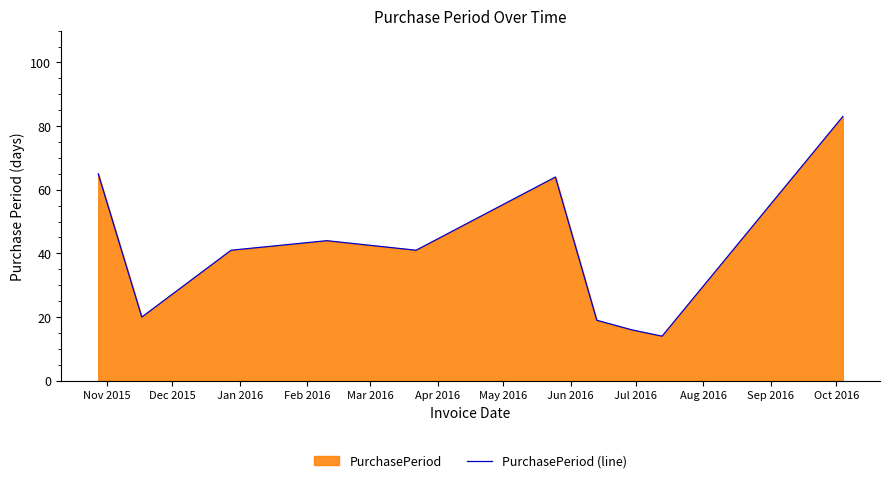

What is the maximum value shown in the chart?

83